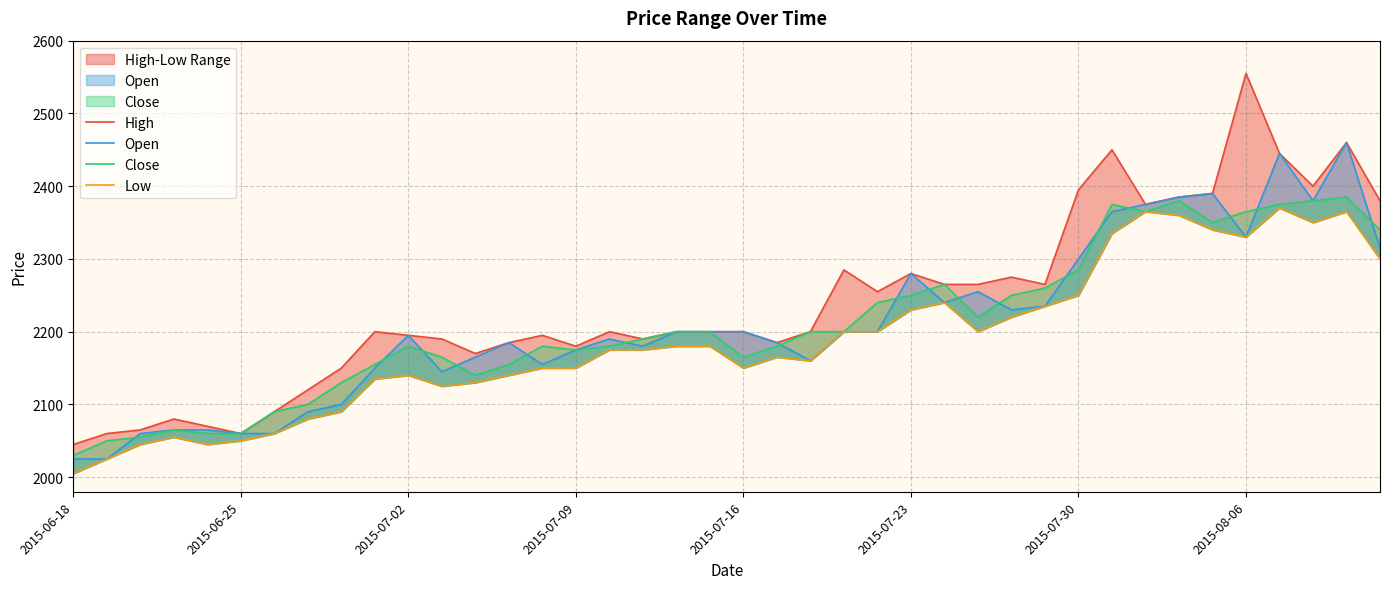

What is the lowest value of the High series?

2045